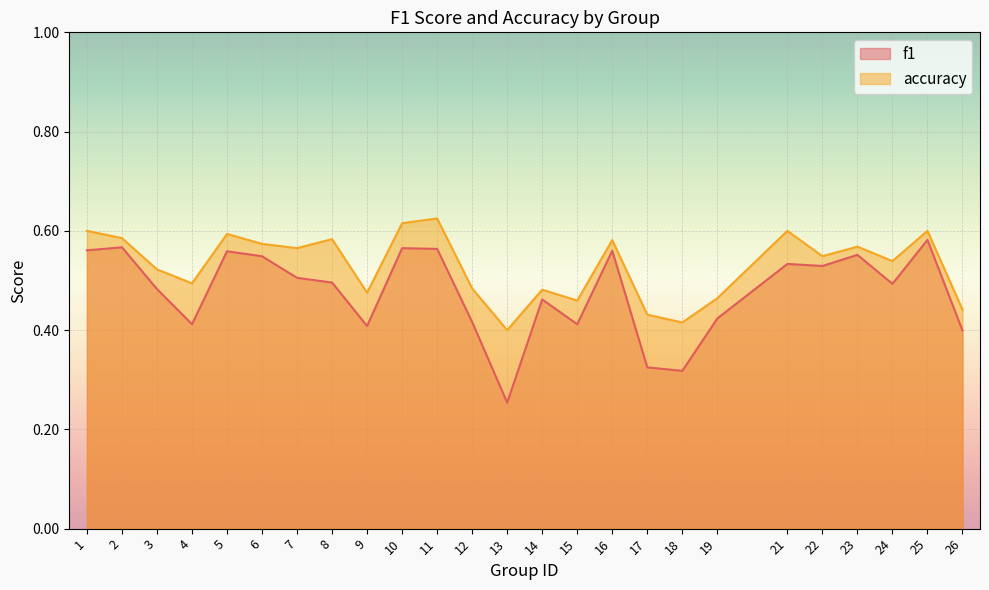

True or false: accuracy and f1 cross at least once.

False